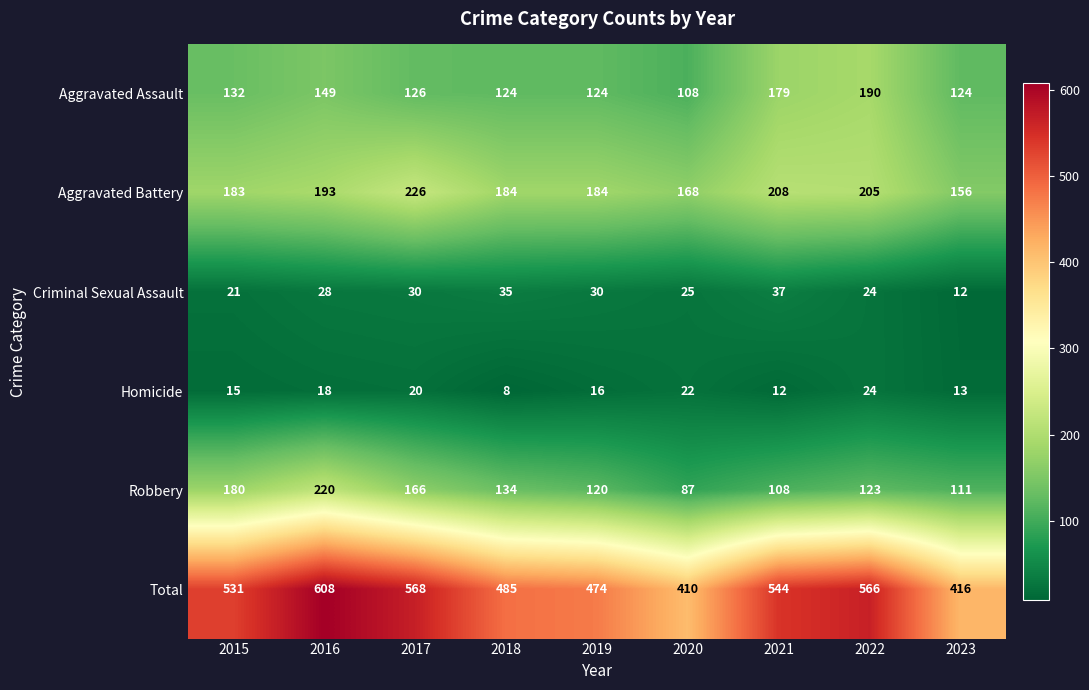

How many data points does each series have?

9